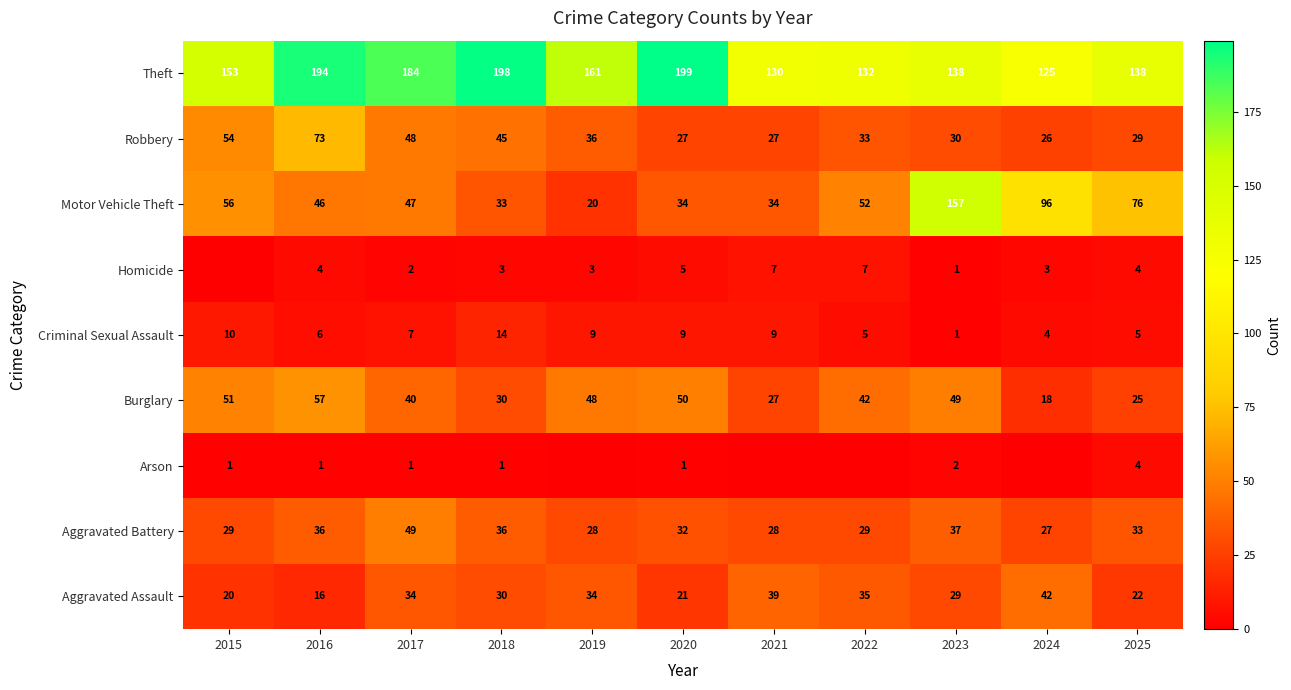

True or false: Motor Vehicle Theft has a value of 35 at 2025.

False